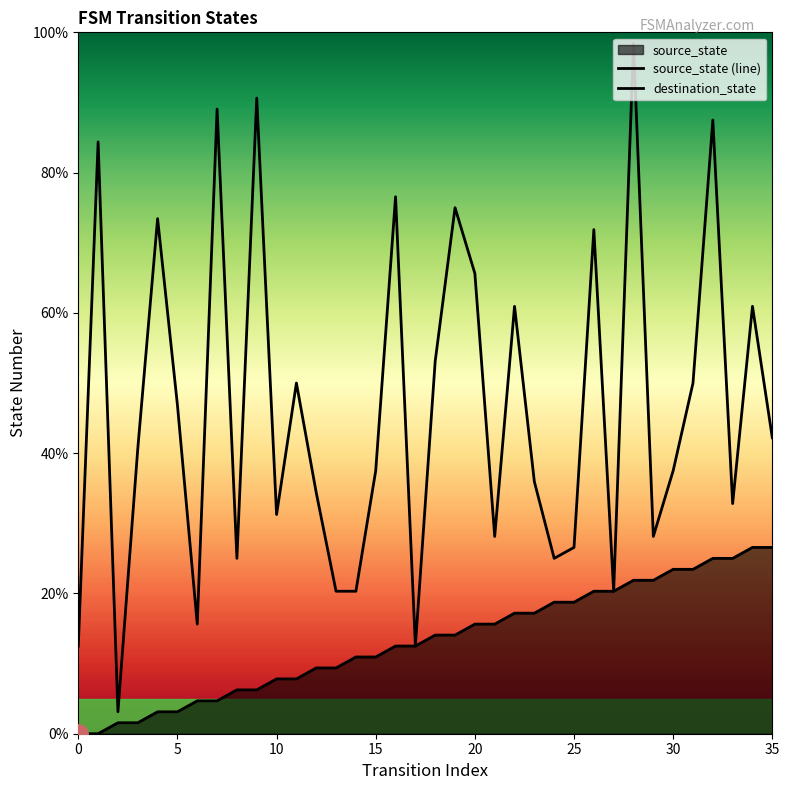

How many values in the source_state (line) series exceed 14?

18